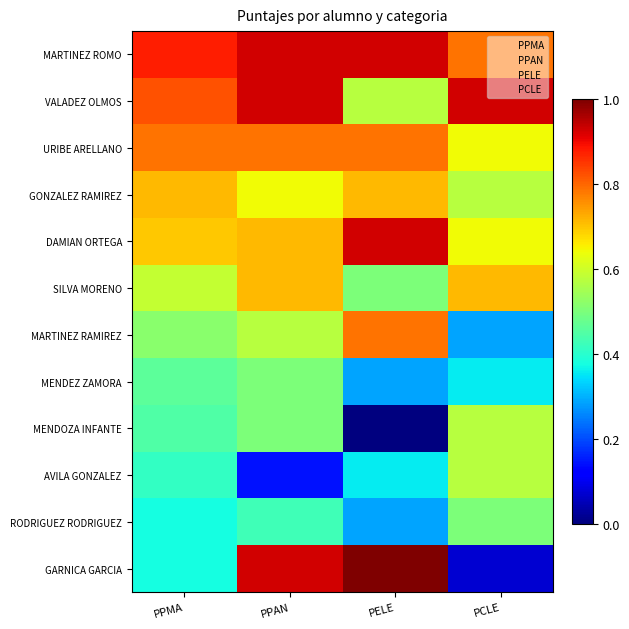

How many data points does each series have?

4